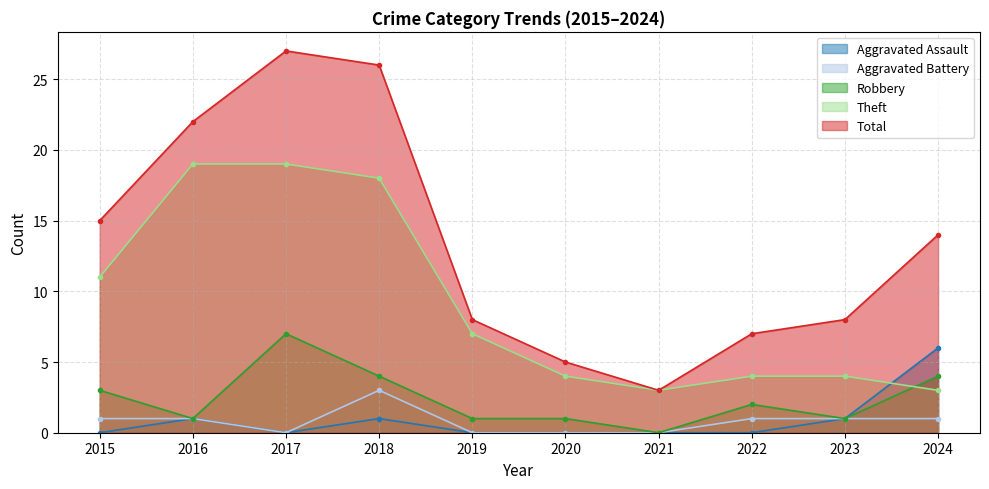

How many lines are shown in the chart?

5